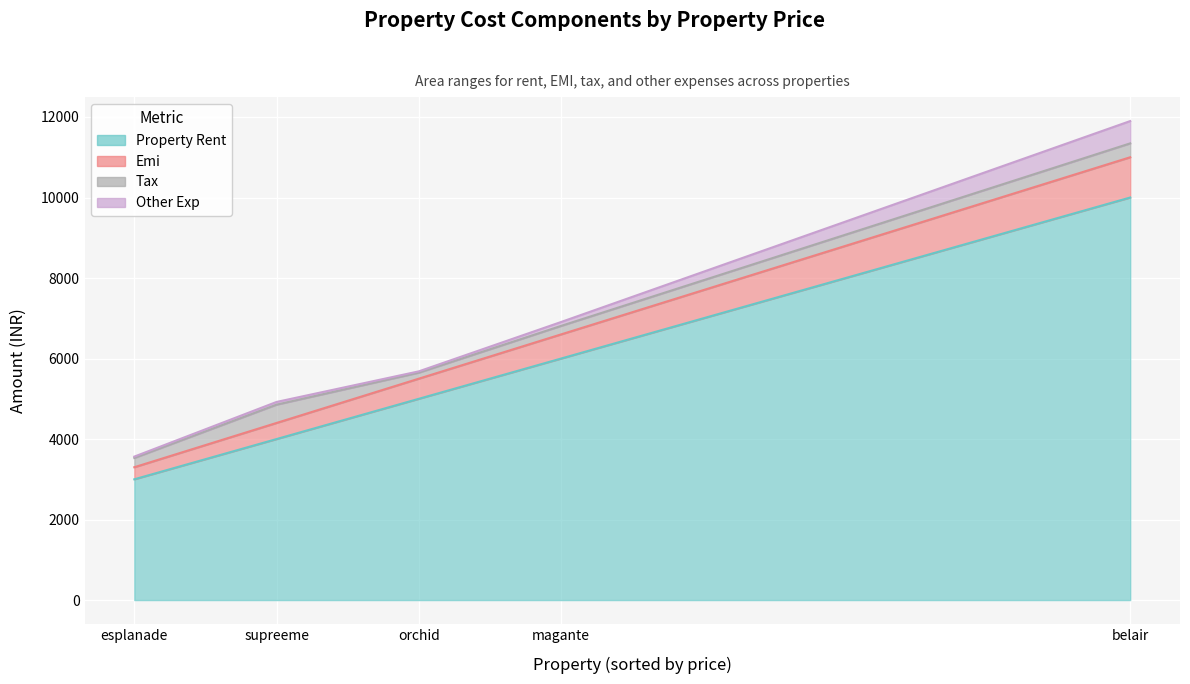

At which label does other_exp first exceed 67?

magante